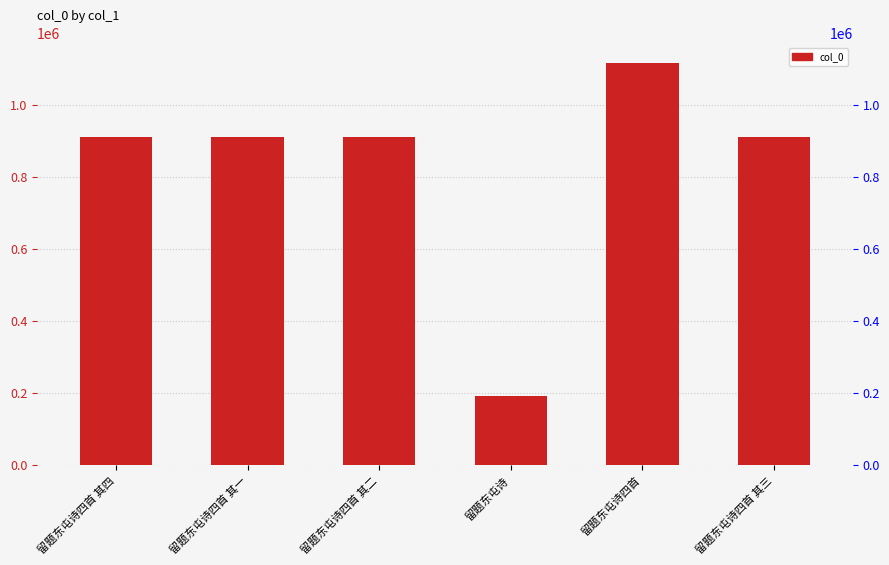

Count the number of values greater than 911170.

2